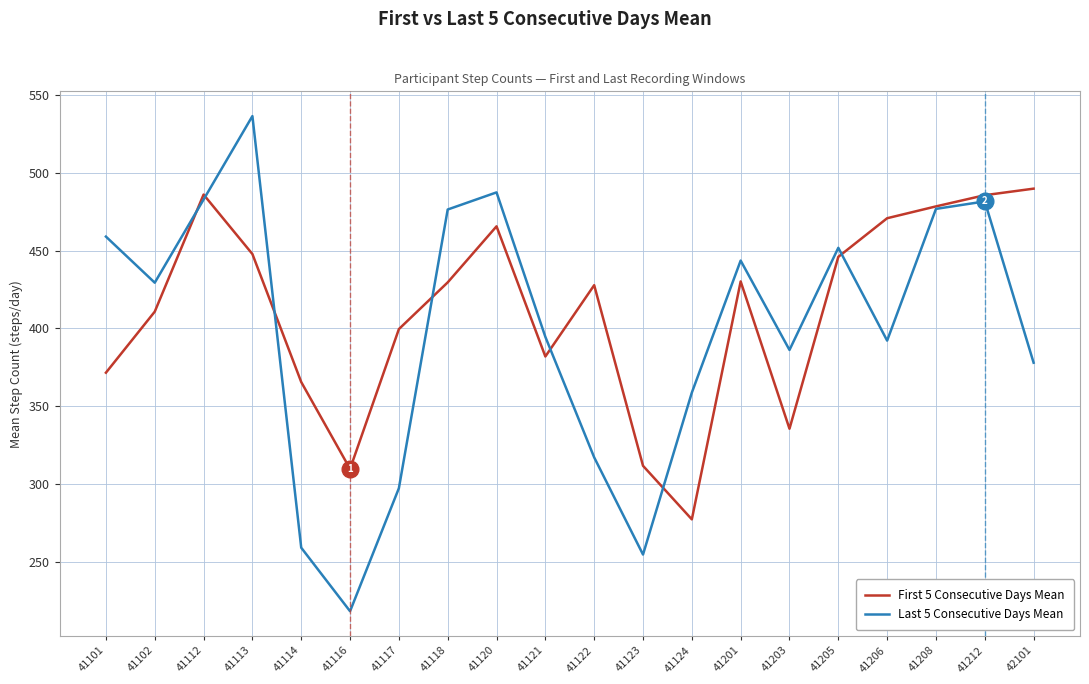

What are all the series names shown in the legend?

First 5 Consecutive Days Mean, Last 5 Consecutive Days Mean